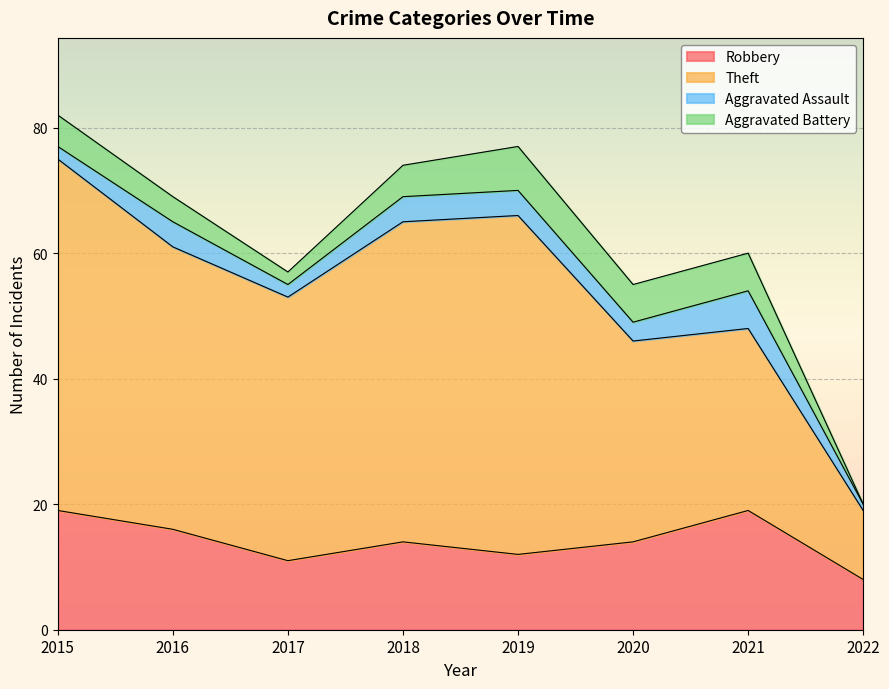

Which series has the largest range (max minus min)?

Theft